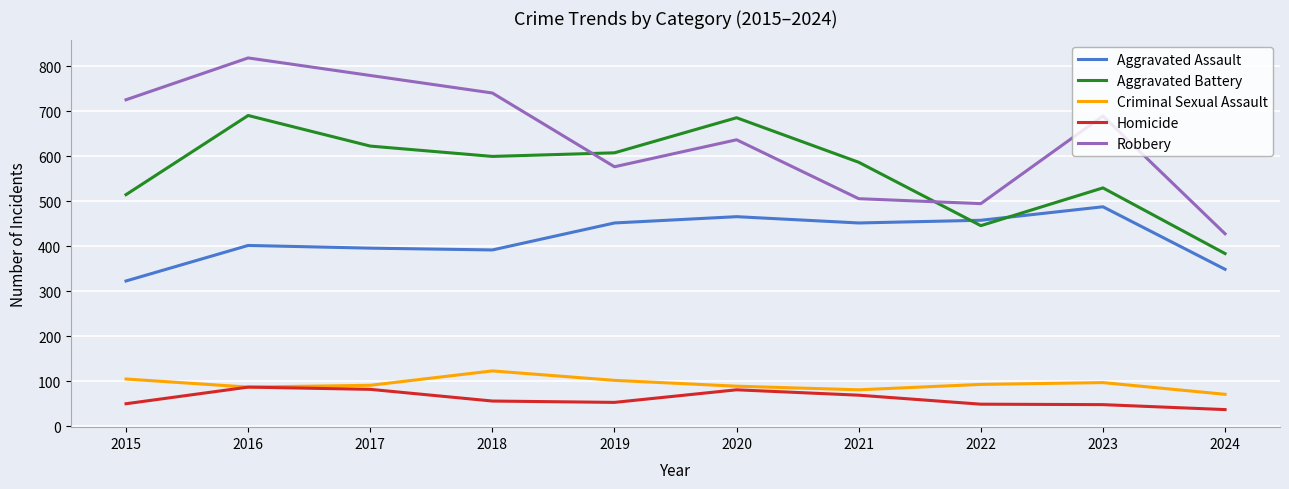

List the series in order of their peak value, highest first.

Robbery, Aggravated Battery, Aggravated Assault, Criminal Sexual Assault, Homicide